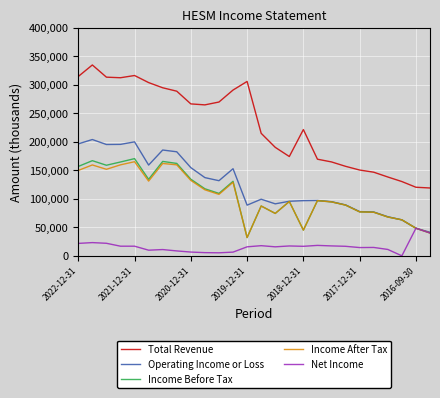

Which series has the largest range (max minus min)?

Total Revenue